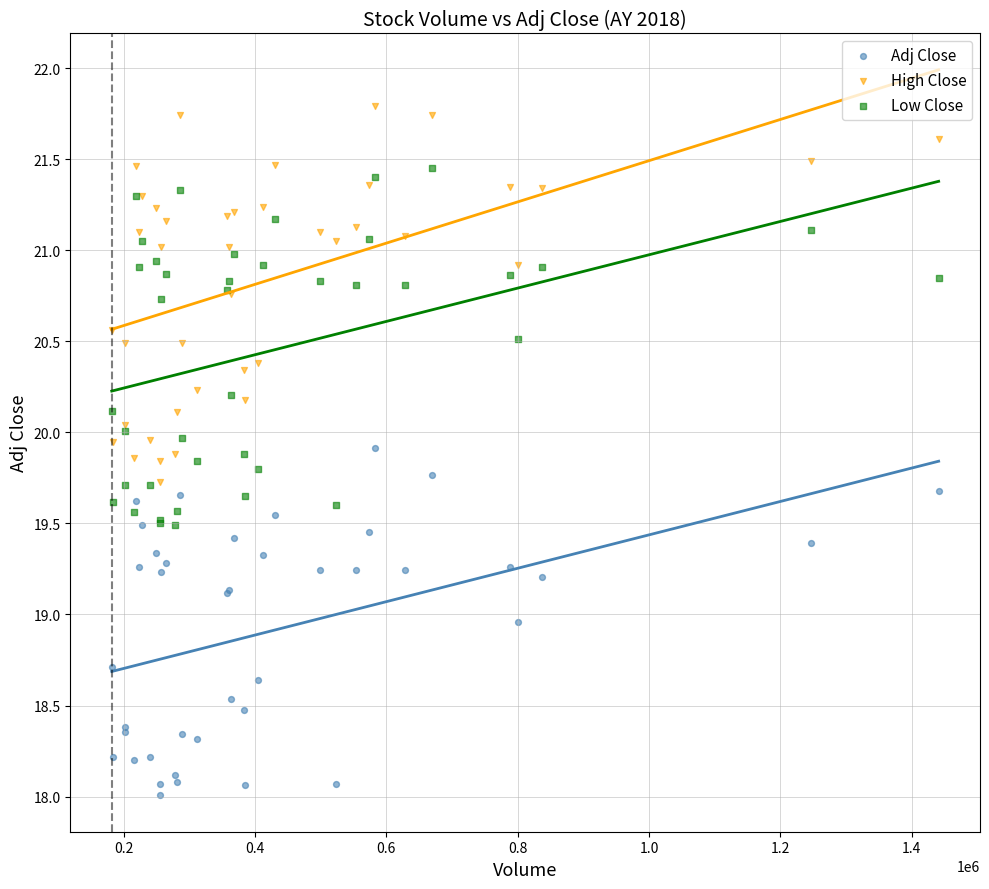

Which series has the widest spread of Y values?

High Close